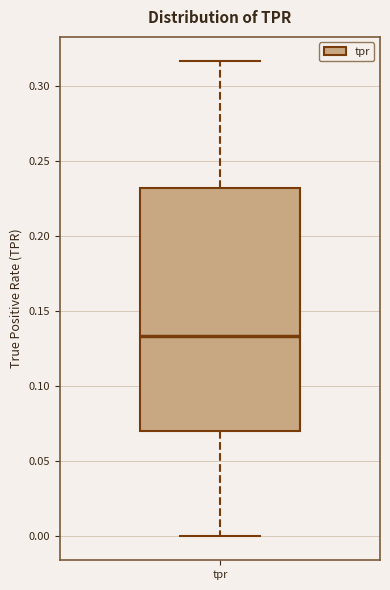

Read this box plot against the y-axis: the position of the median line, the range covered by the box, and the ends of both whiskers. The values are not printed on the chart, so give them approximately, as read against the axis.

median 0.135, box 0.070 to 0.230, whiskers 0.000 to 0.315